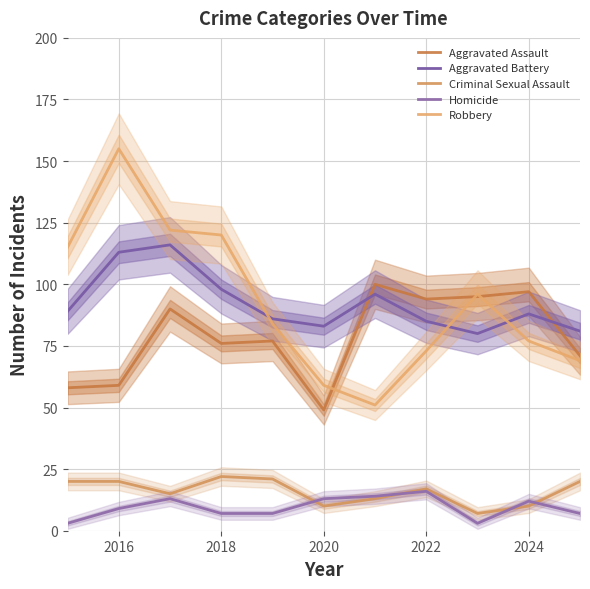

True or false: Criminal Sexual Assault and Homicide cross at least once.

True